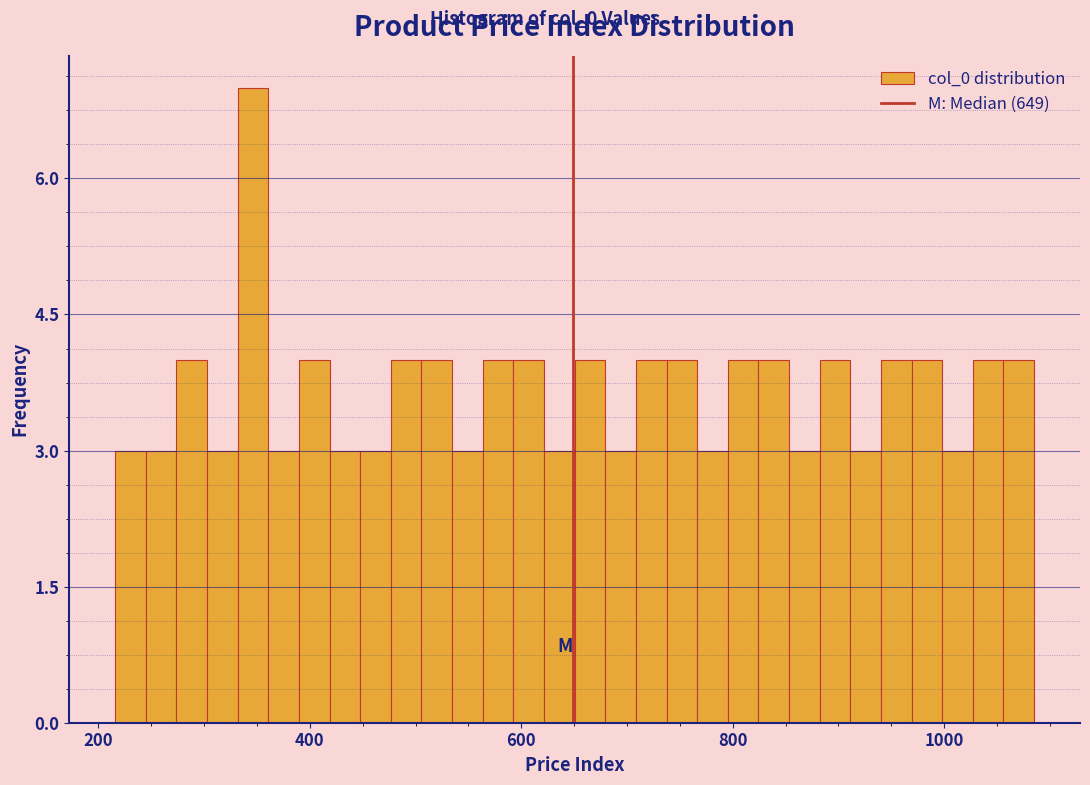

Around what value on the x-axis is the tallest bar? Give the approximate position of its centre, as read against the axis.

340